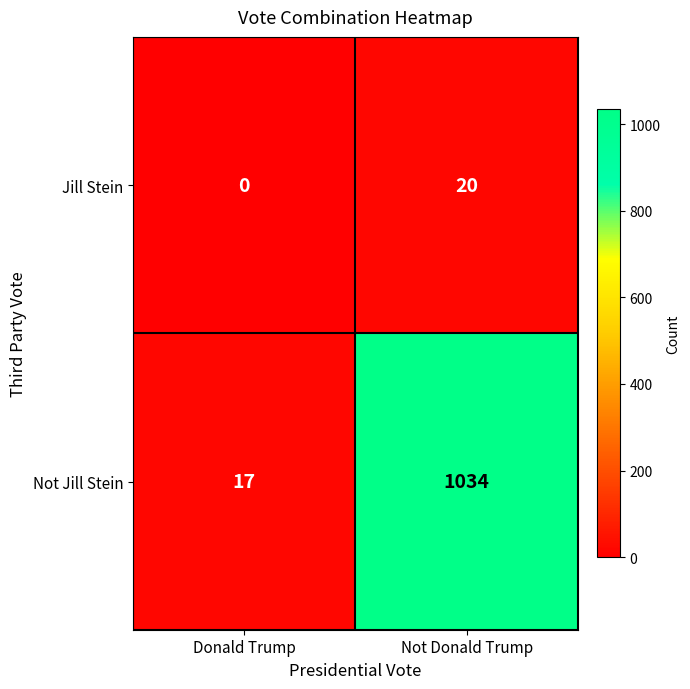

What is the spread (max minus min) of values at Donald Trump?

17